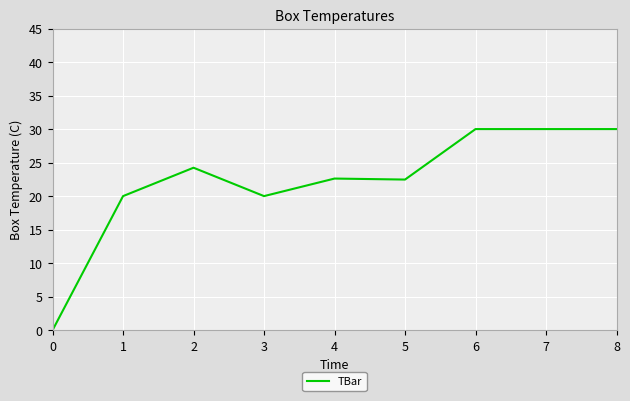

What is the maximum value shown in the chart?

30.0